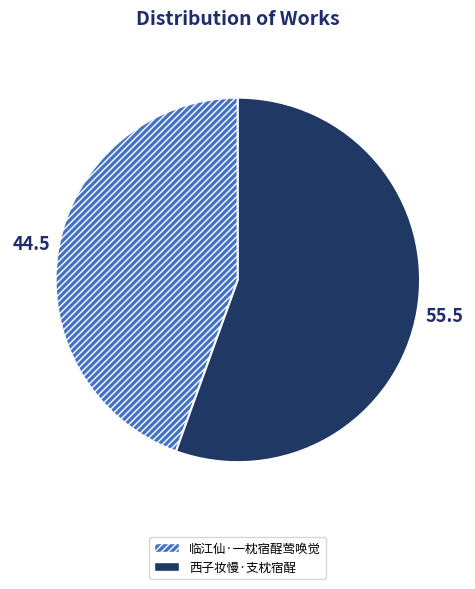

Is there any slice that represents more than half of the pie?

Yes